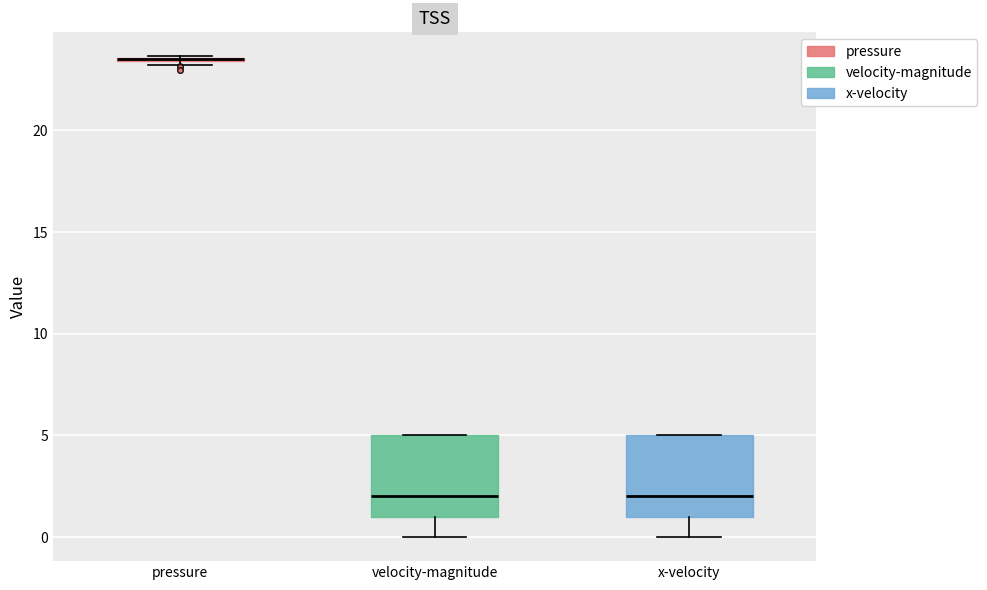

Where does the lower whisker of the box for velocity-magnitude end on the y-axis? The values are not printed on the chart, so give them approximately, as read against the axis.

0.0